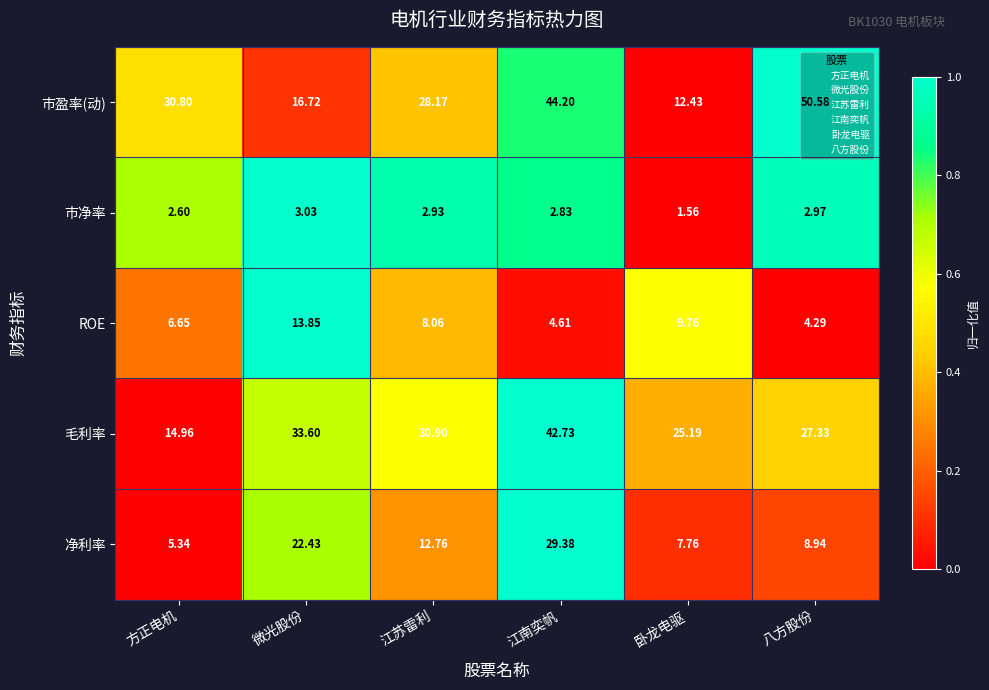

List the series in order of their peak value, lowest first.

市净率, ROE, 净利率, 毛利率, 市盈率(动)